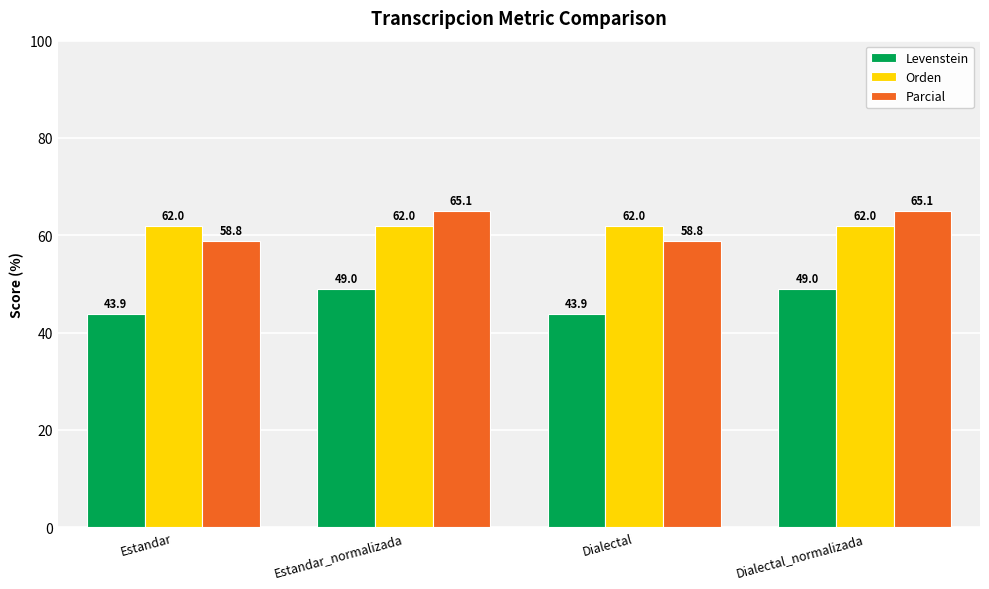

Rank the series at Dialectal from highest to lowest value.

Orden, Parcial, Levenstein